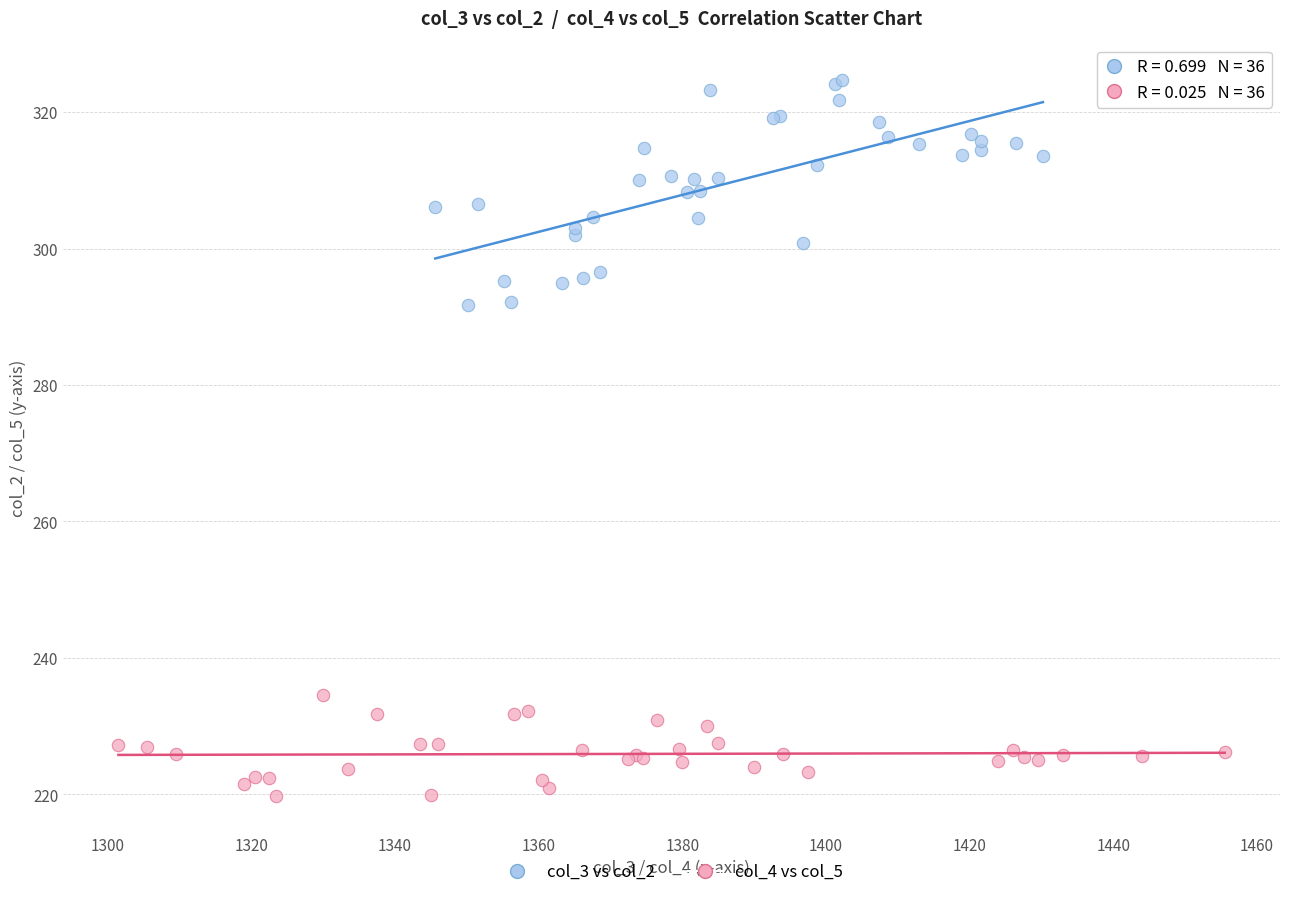

Which series has the widest spread of Y values?

col_3 vs col_2